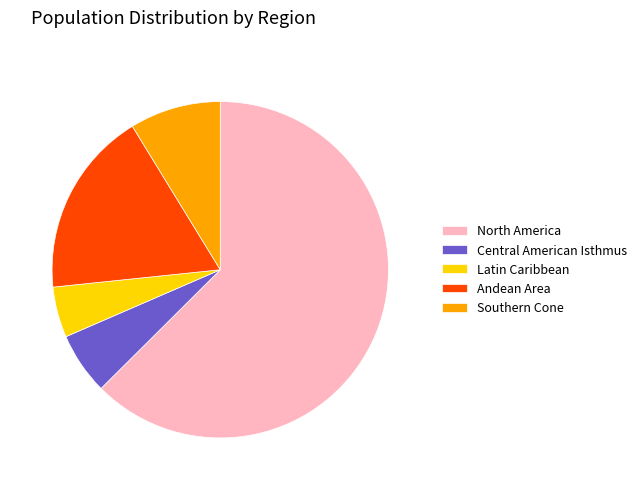

Do Andean Area and North America together represent more than half of the pie?

Yes